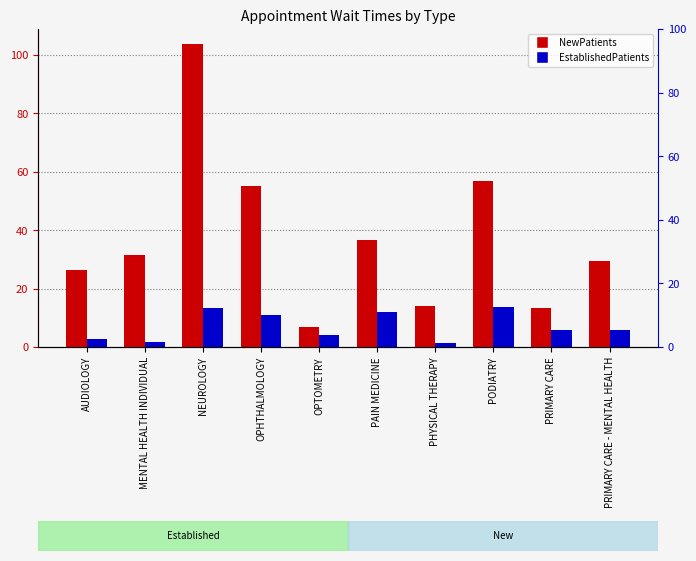

How many bars are there in total?

20